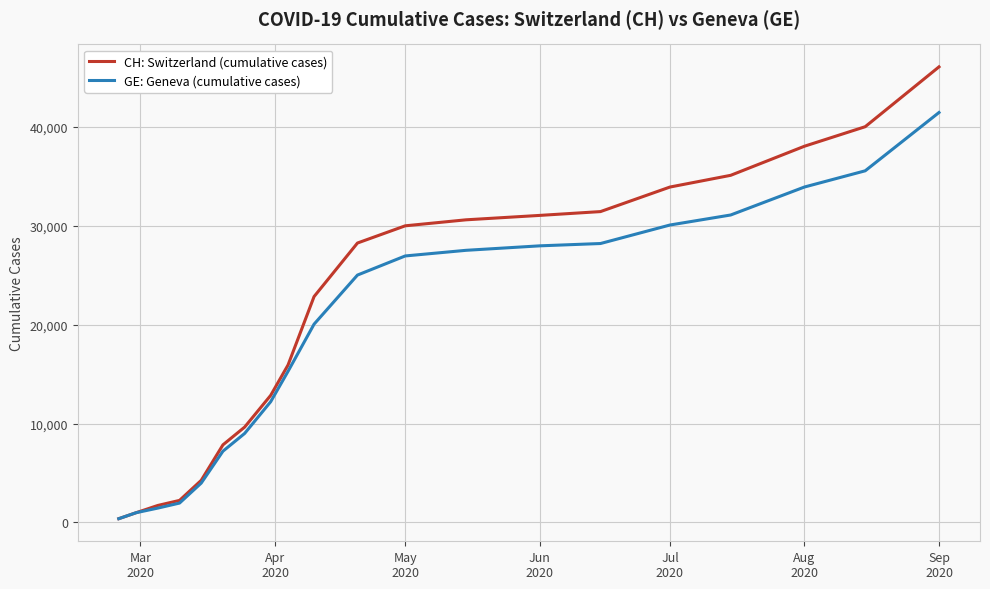

List the series in order of their peak value, lowest first.

GE: Geneva (cumulative cases), CH: Switzerland (cumulative cases)